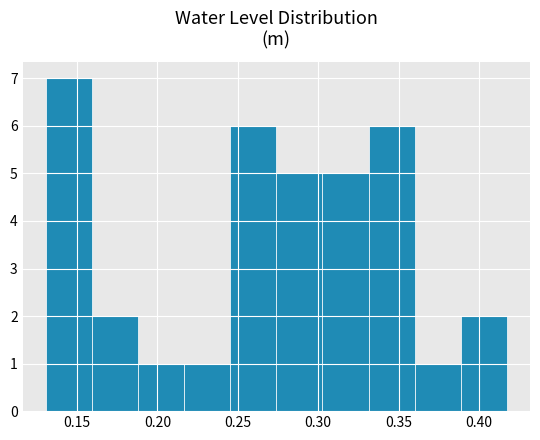

How tall is the bar that spans 0.360 to 0.390 on the x-axis? Neither the bar edges nor the heights are printed on the chart, so give them approximately, as read against the axes.

1